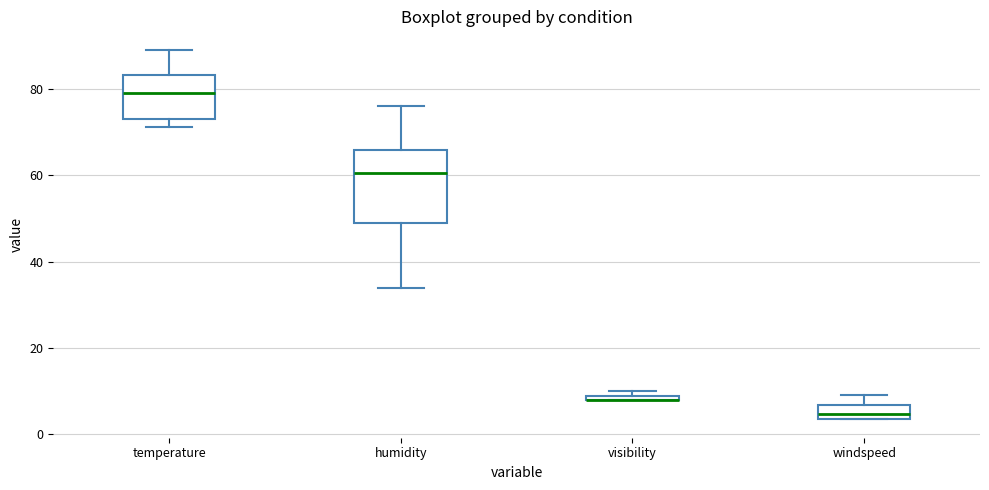

Comparing the boxes themselves (not the whiskers), which one is the tallest?

humidity